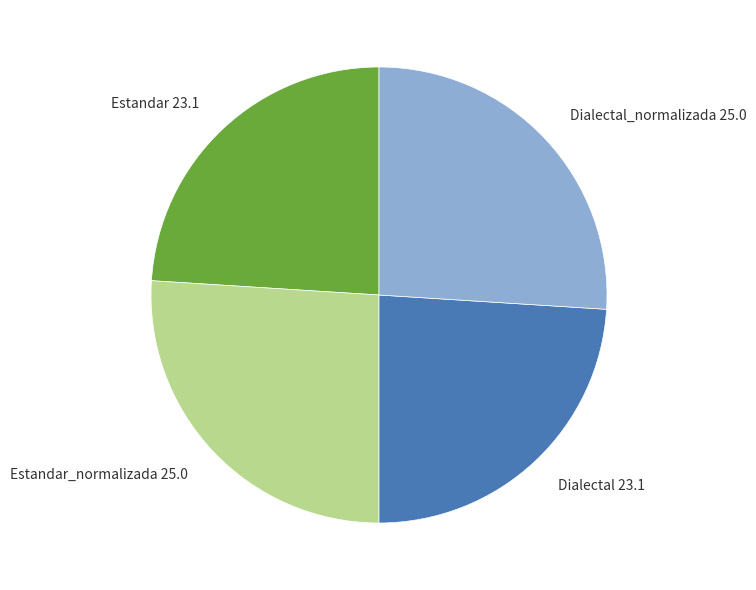

Is it true that Estandar_normalizada 25.0 is 26% of the pie?

True